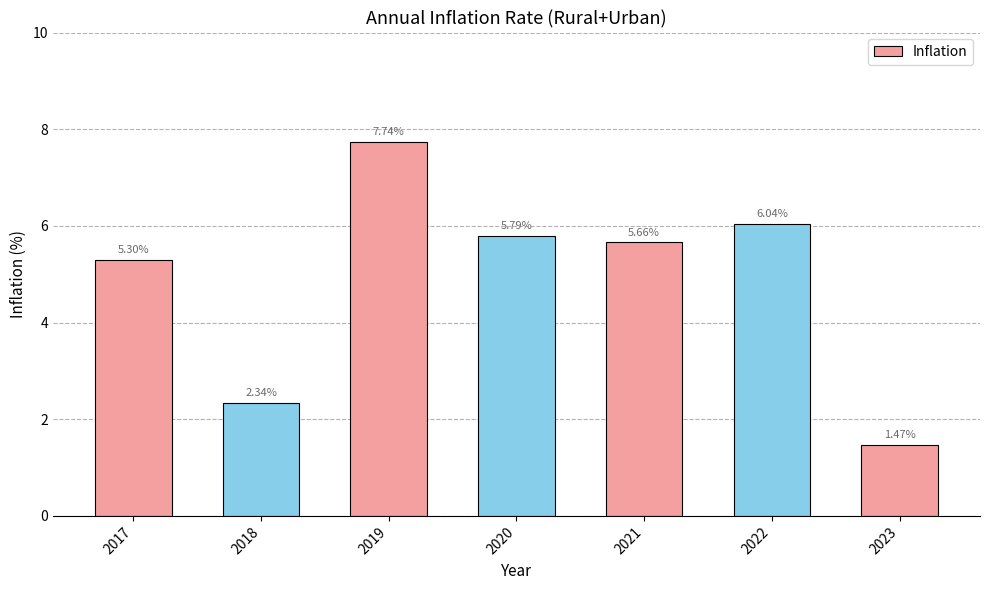

At which category does the chart reach its peak across all series?

2019